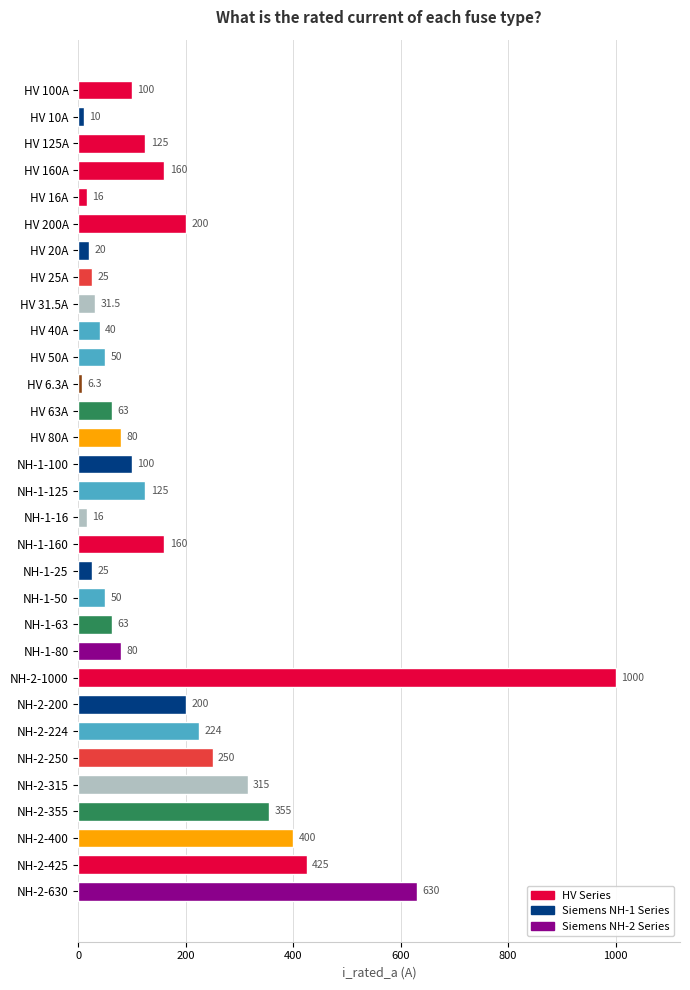

Reading bottom to top, transcribe all the data shown in this chart.

NH-2-630=630.0	NH-2-425=425.0	NH-2-400=400.0	NH-2-355=355.0	NH-2-315=315.0	NH-2-250=250.0	NH-2-224=224.0	NH-2-200=200.0	NH-2-1000=1000.0	NH-1-80=80.0	NH-1-63=63.0	NH-1-50=50.0	NH-1-25=25.0	NH-1-160=160.0	NH-1-16=16.0	NH-1-125=125.0	NH-1-100=100.0	HV 80A=80.0	HV 63A=63.0	HV 6.3A=6.3	HV 50A=50.0	HV 40A=40.0	HV 31.5A=31.5	HV 25A=25.0	HV 20A=20.0	HV 200A=200.0	HV 16A=16.0	HV 160A=160.0	HV 125A=125.0	HV 10A=10.0	HV 100A=100.0